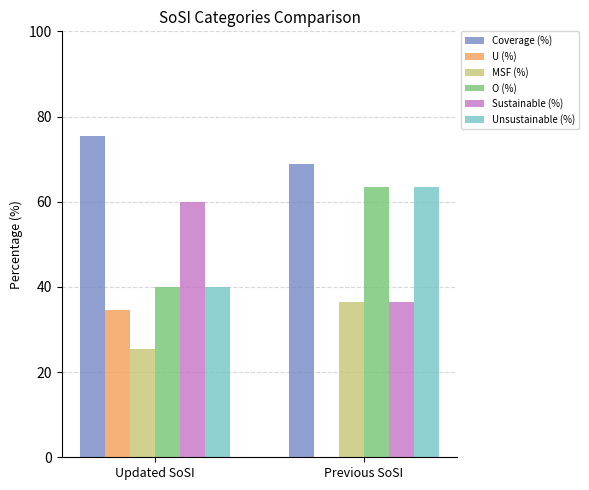

Is the value of Unsustainable (%) at Previous SoSI greater than the value of Sustainable (%) at Previous SoSI?

Yes